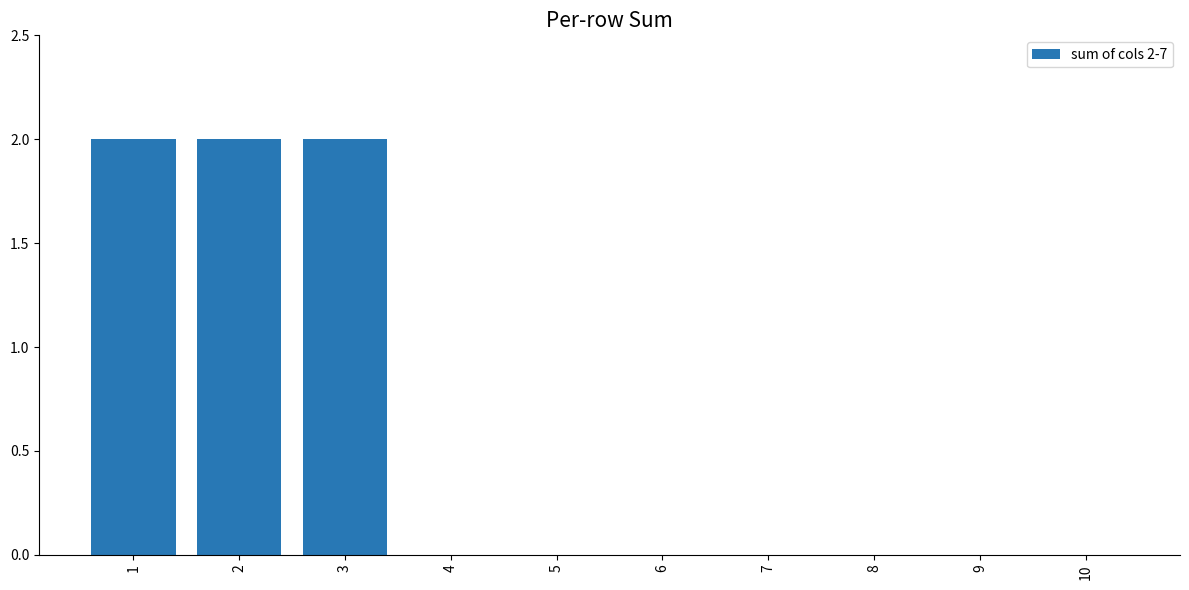

Is it true that the value at 3 is 1?

False